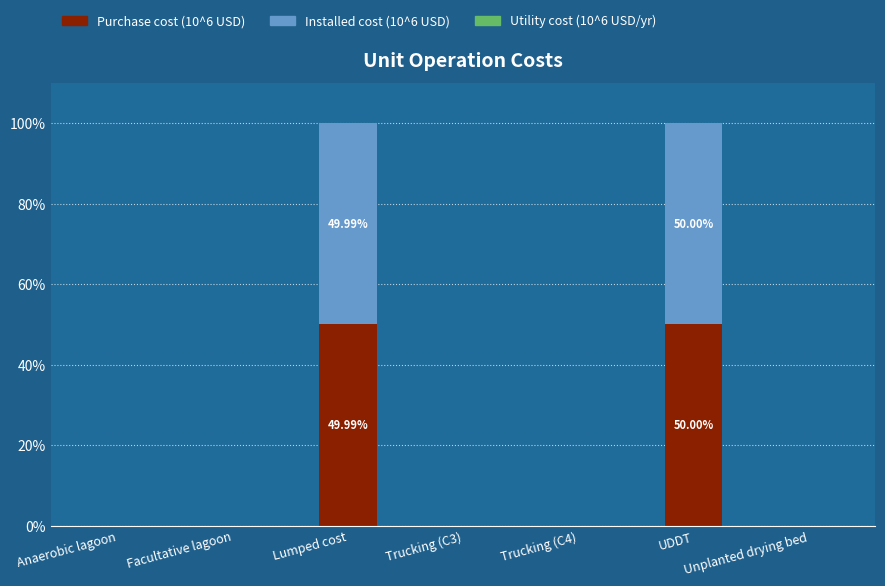

What is the sum of all Purchase cost (10^6 USD) values?

100.0